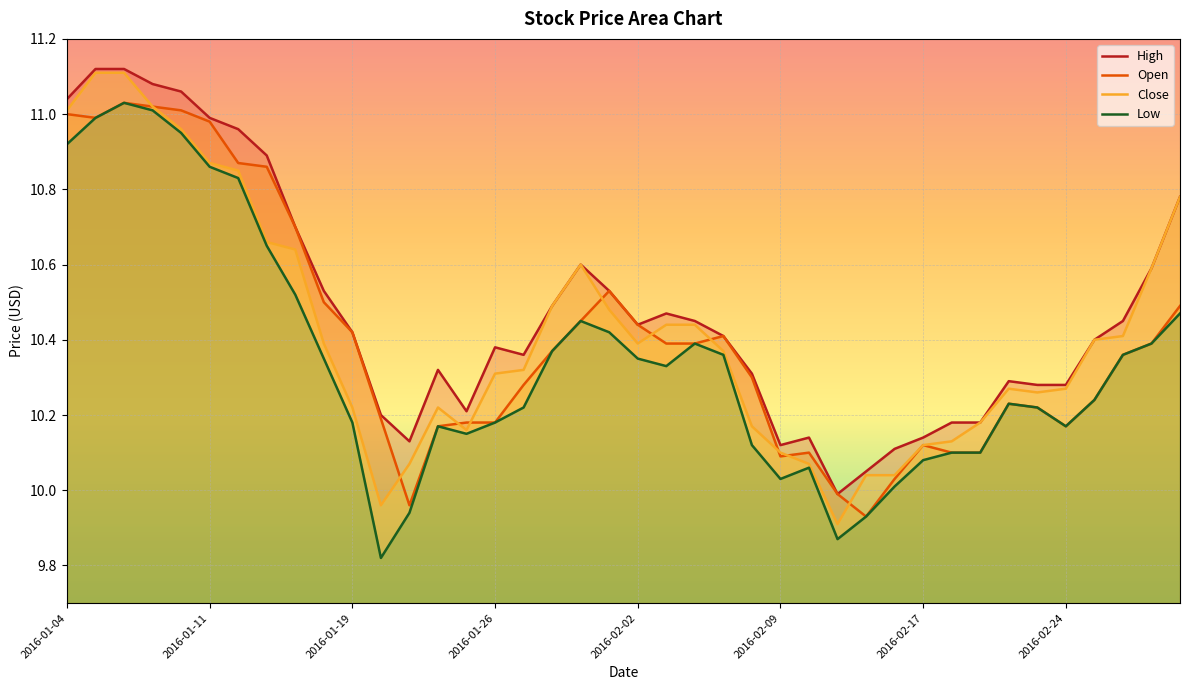

What is the difference between the maximum and minimum values in the Open series?

1.1